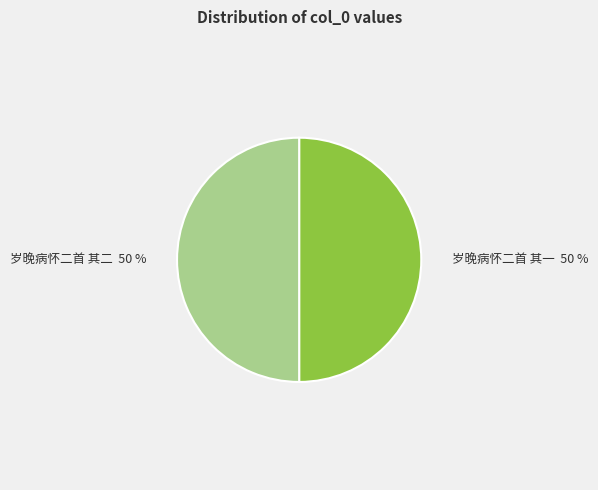

Is it true that 岁晚病怀二首 其二 is 50% of the pie?

True